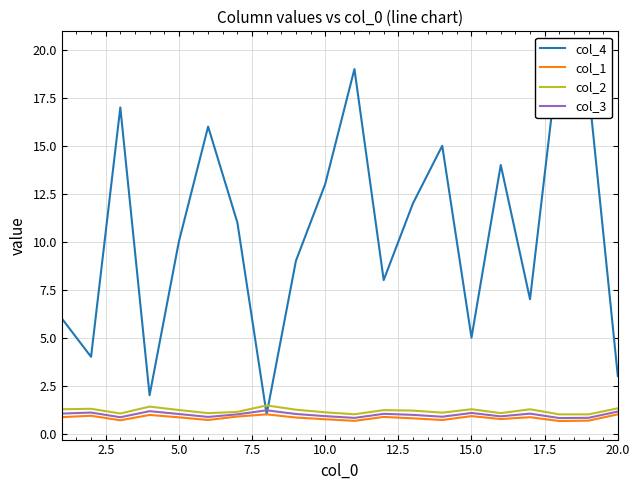

What is the lowest value of the col_2 series?

1.0